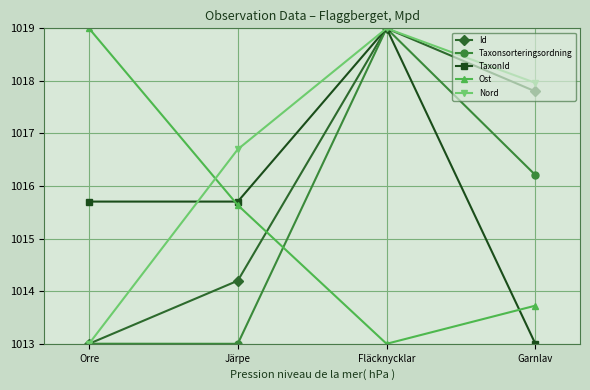

Count the Ost values in the range 1013 to 1019.

4